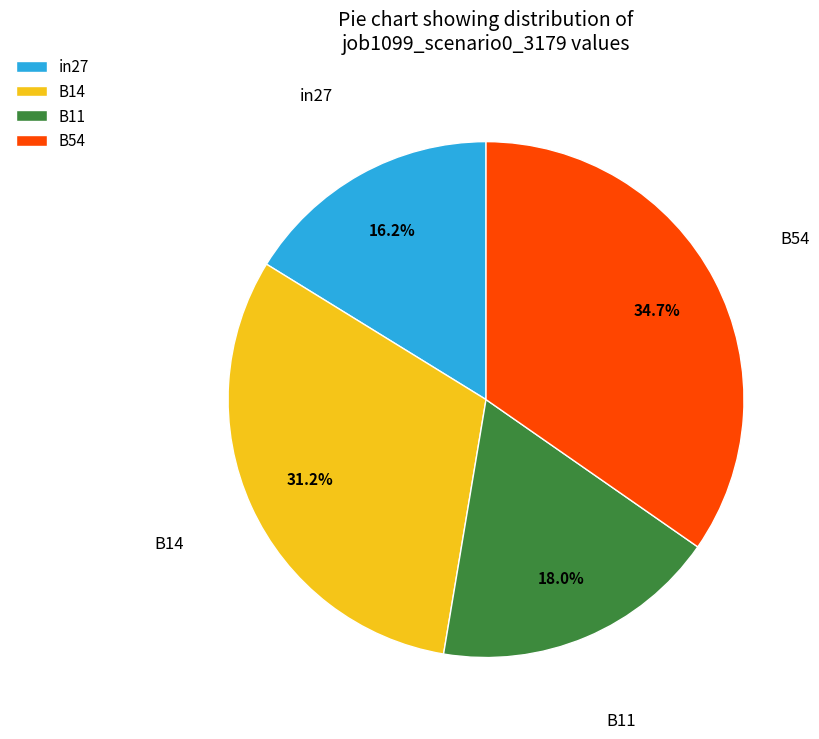

What percentage is the B14 slice, to the nearest percent?

31%